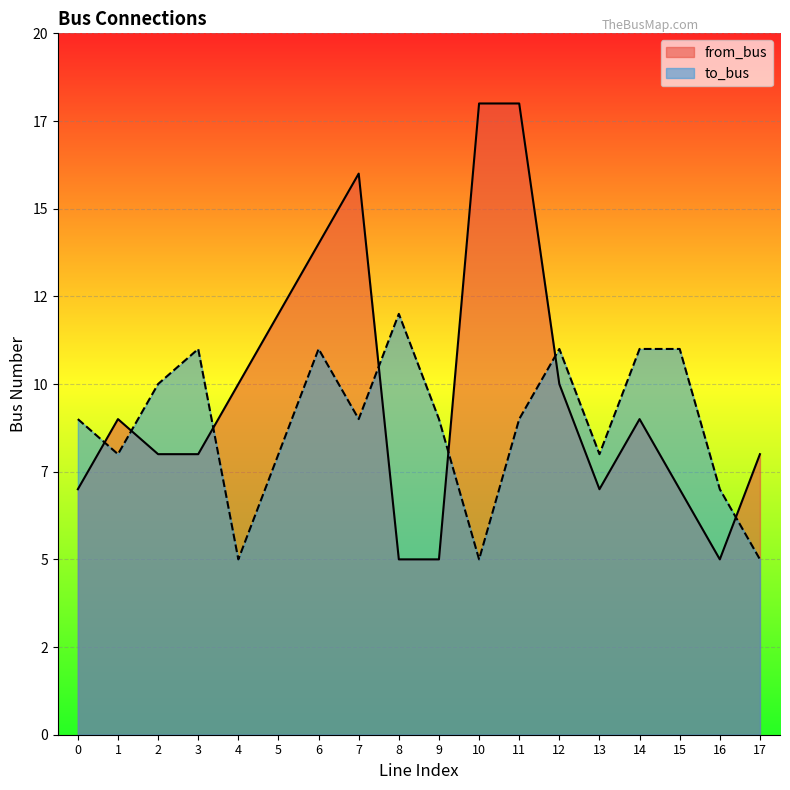

What is the sum of all to_bus values?

159